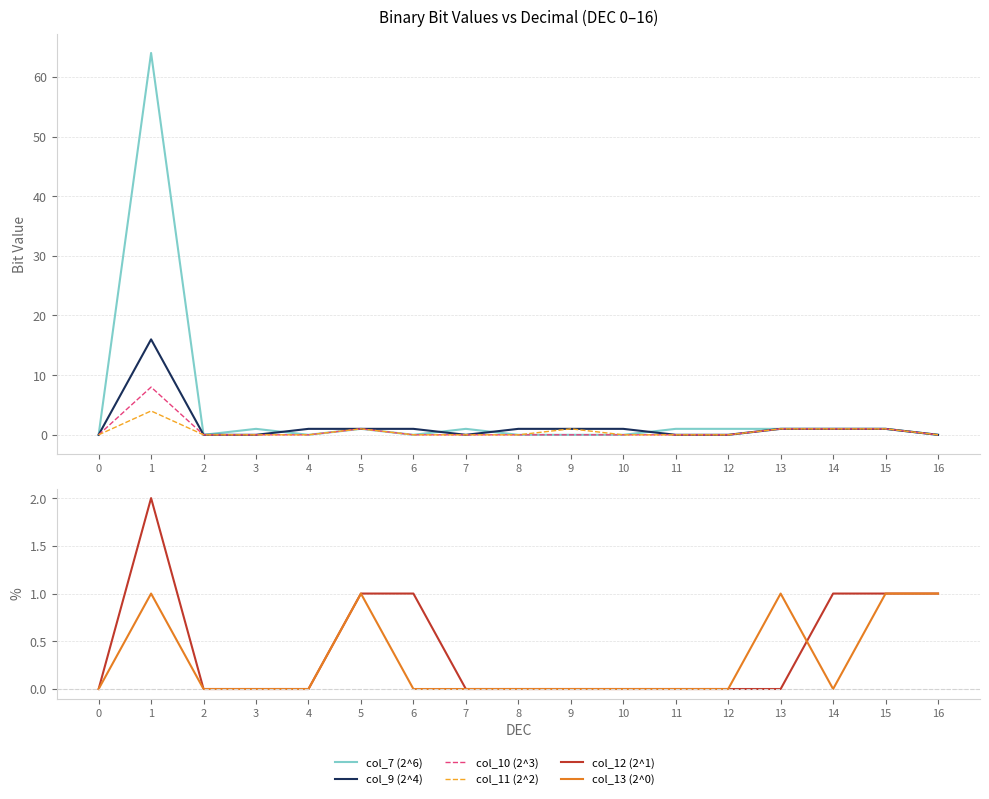

What is the sum of the col_7 (2^6) values at 0 and 5?

1